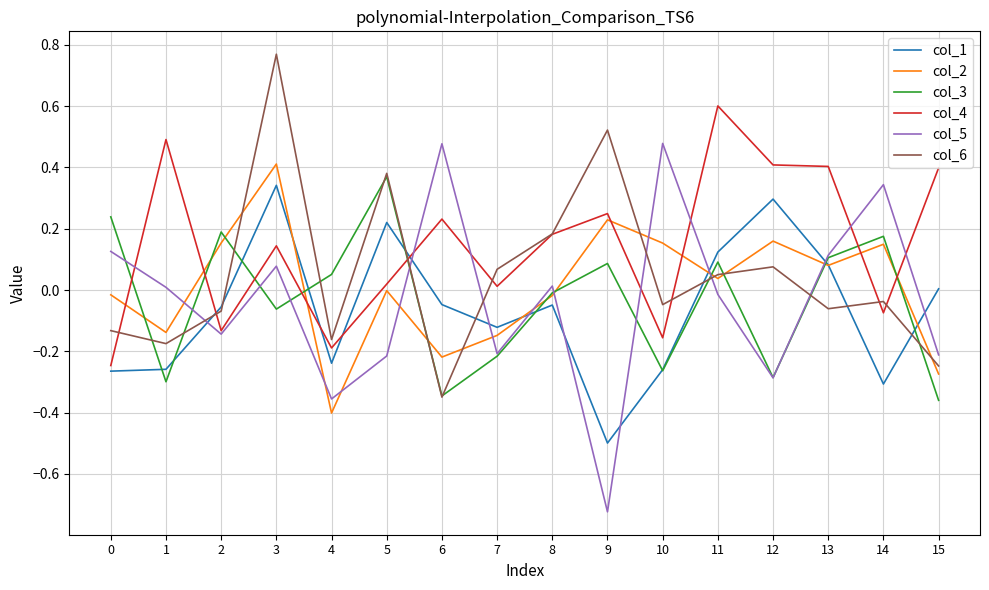

Which series ends up on top after the final intersection of col_2 and col_4?

col_4